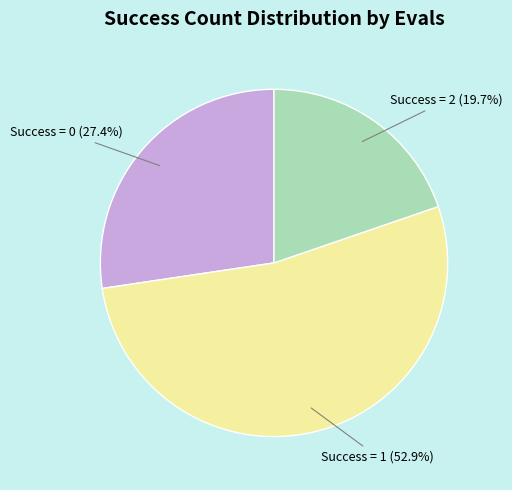

Is there any slice that represents more than half of the pie?

Yes